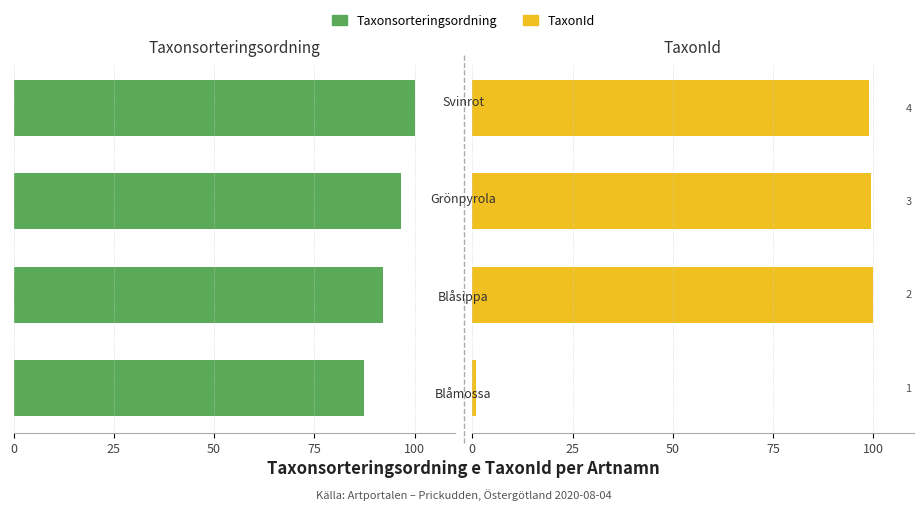

Are the bars horizontal?

Yes